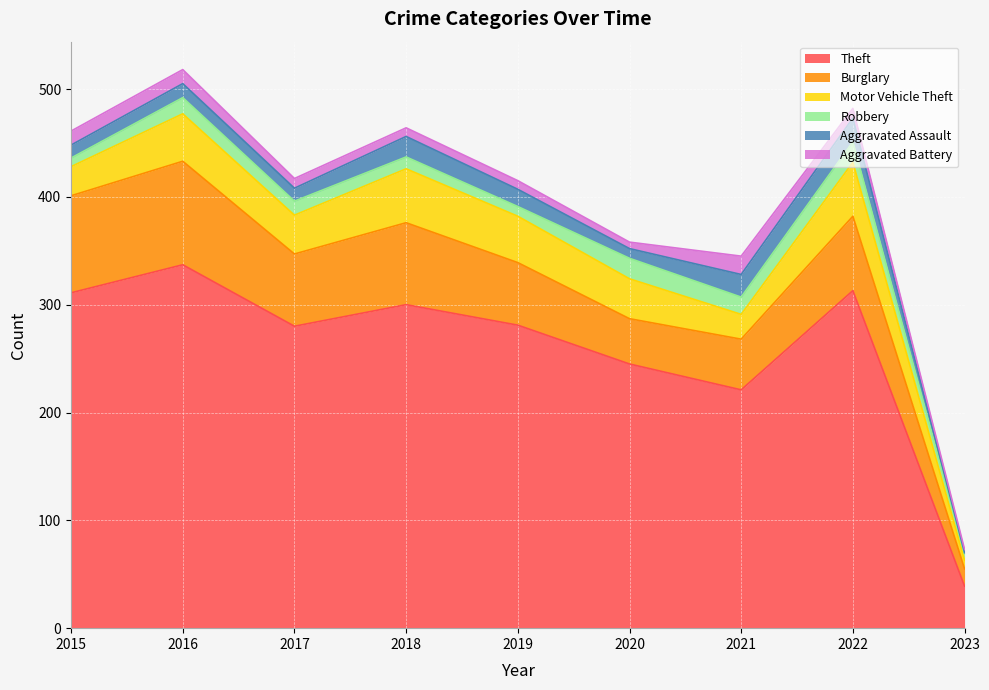

Rank the series at 2021 from lowest to highest value.

Robbery, Aggravated Battery, Aggravated Assault, Motor Vehicle Theft, Burglary, Theft